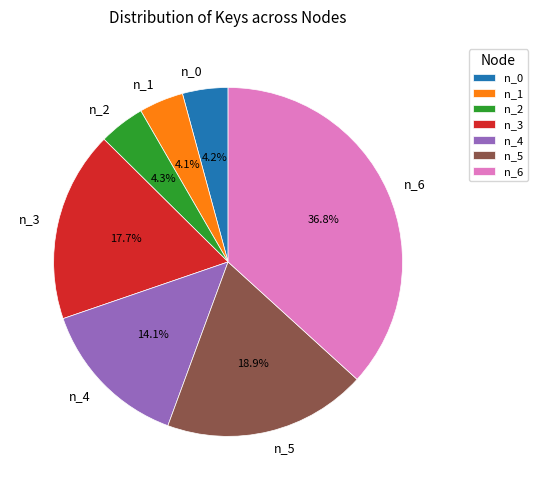

Between n_1 and n_5, which is larger?

n_5